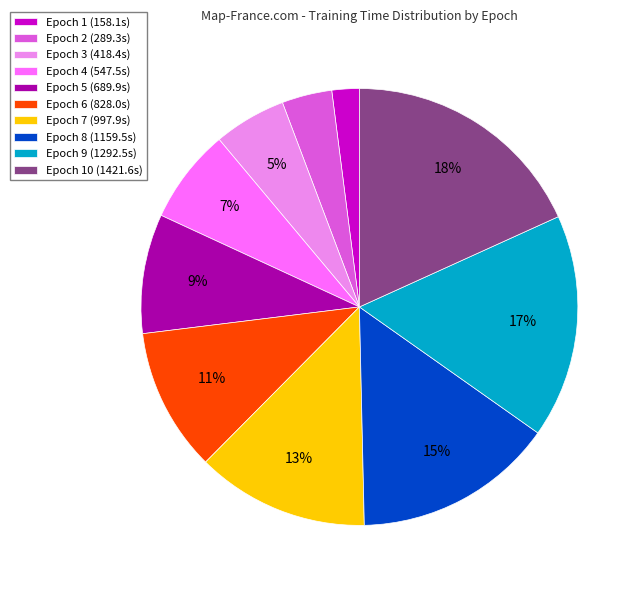

Is the sum of Epoch 2 (289.3s) and Epoch 4 (547.5s) greater than half?

No